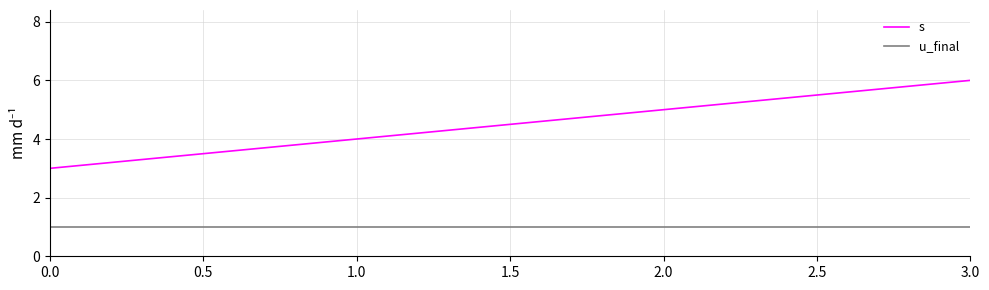

True or false: u_final and s intersect in this chart.

False